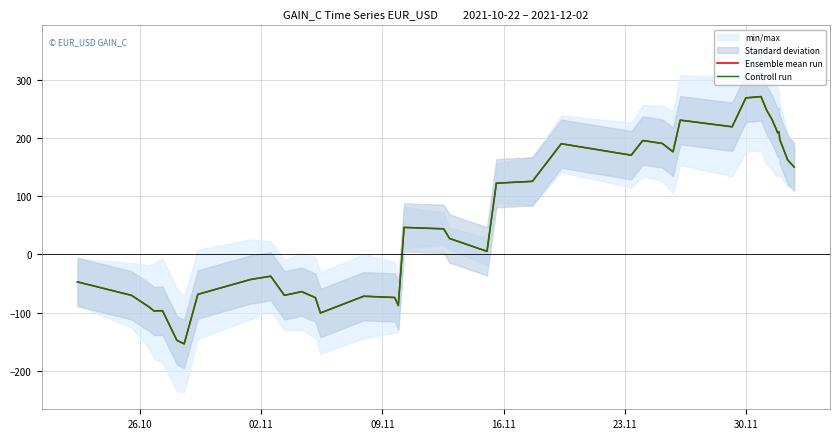

True or false: Controll run and Ensemble mean run cross at least once.

False